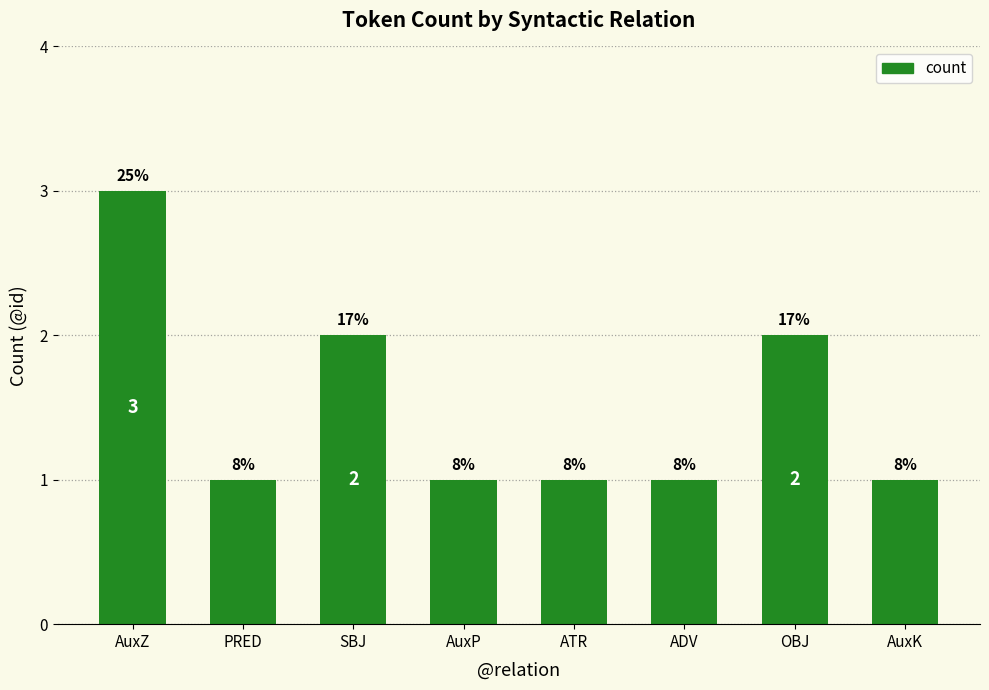

The chart shows a value of 2 at SBJ. True or false?

True